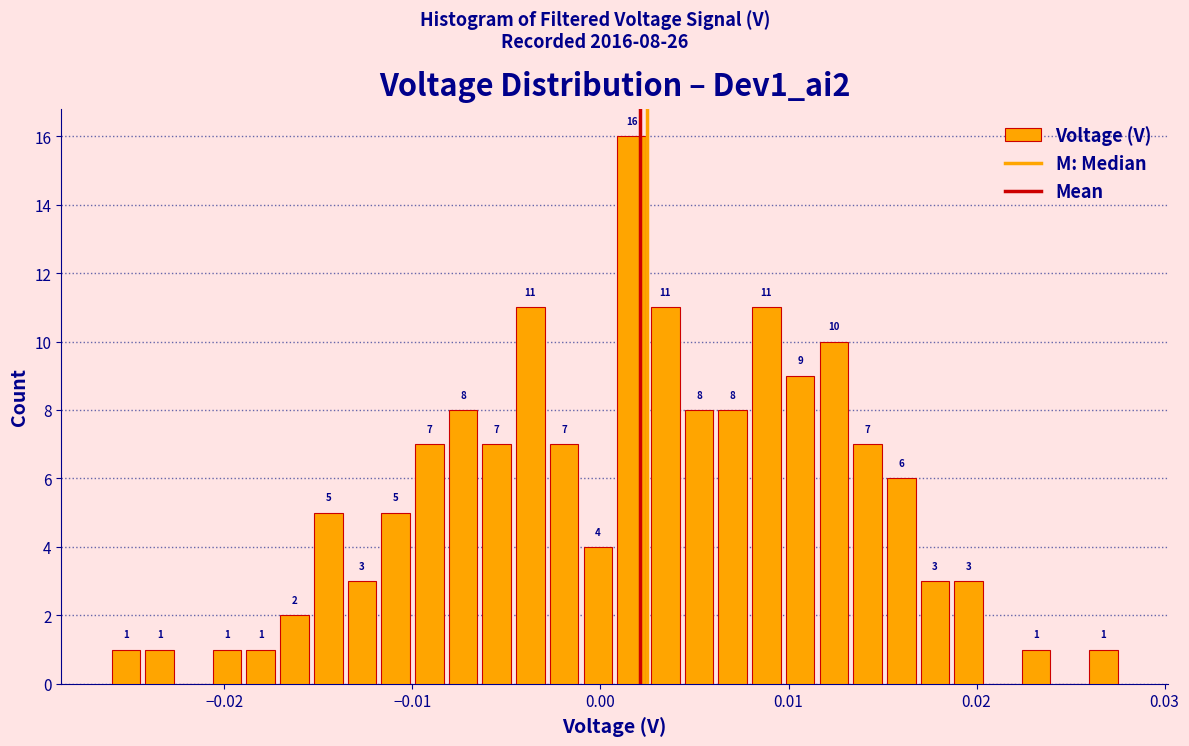

Read against the x-axis, roughly where is the centre of the tallest bar?

0.002